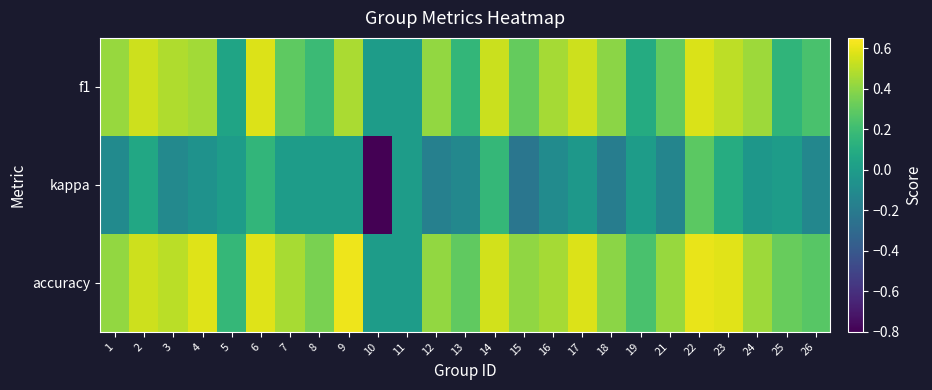

At 22, list the series in order from smallest to largest.

kappa, f1, accuracy